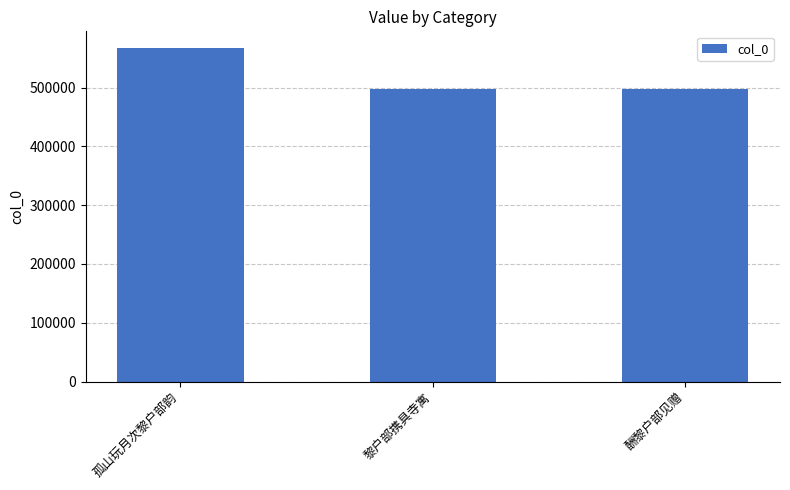

What is the label of the 2nd bar from the right?

黎户部携具寺寓